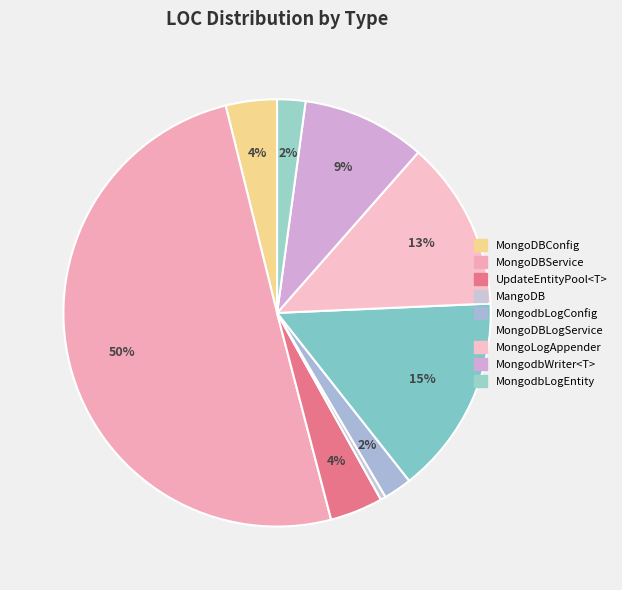

Combined, what portion of the pie is MongoDBConfig and MongodbLogConfig?

6.0%